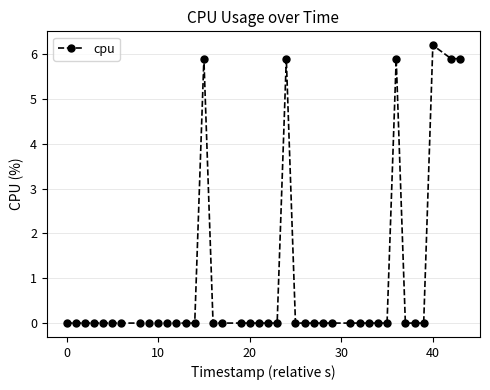

True or false: the data has more than 2 interior local peaks.

True